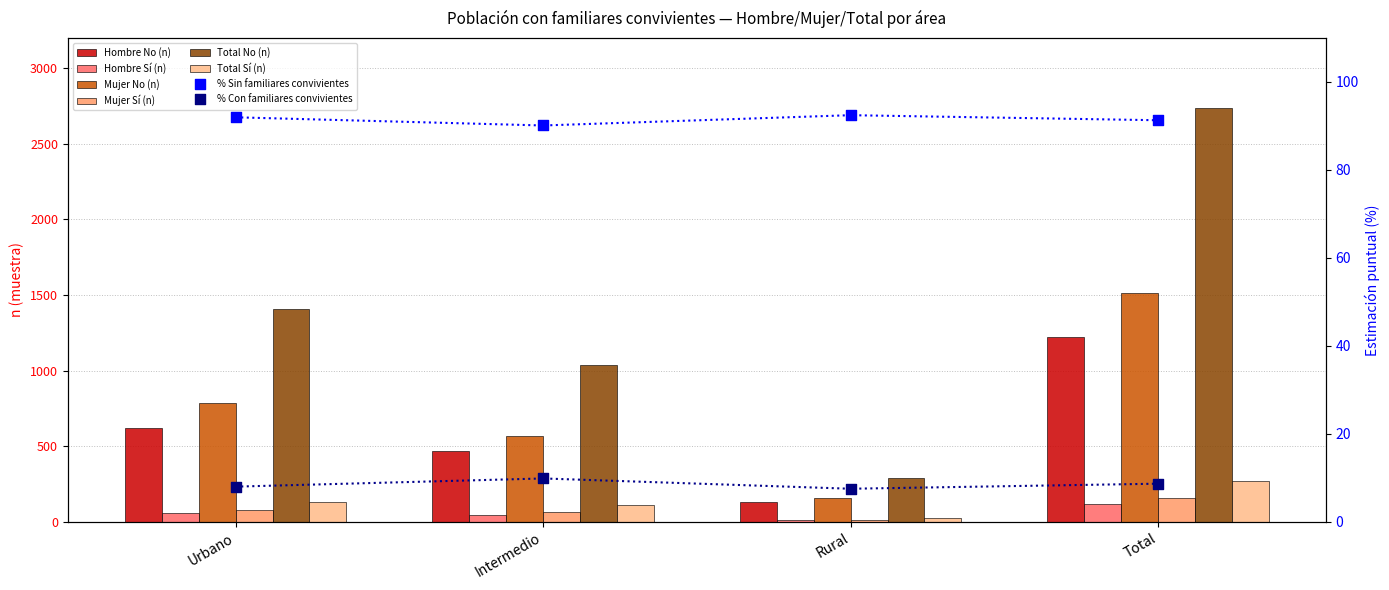

What is the total value across all series at Urbano?

3082